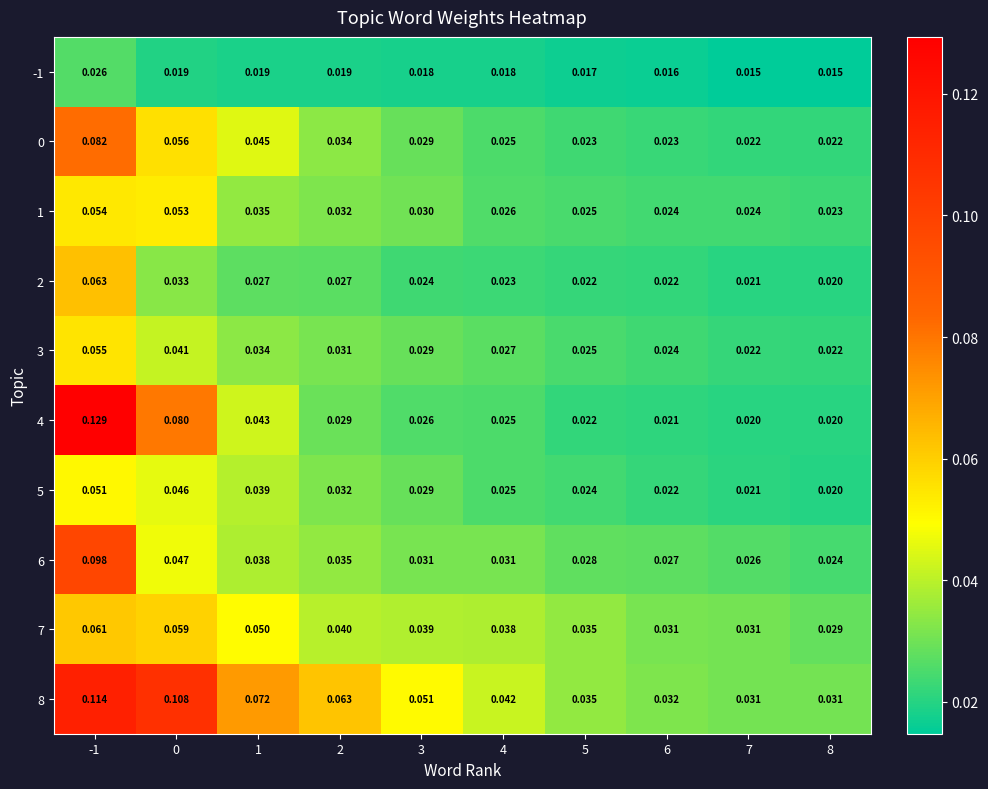

Between 2 and 3, which series saw the biggest shift?

8